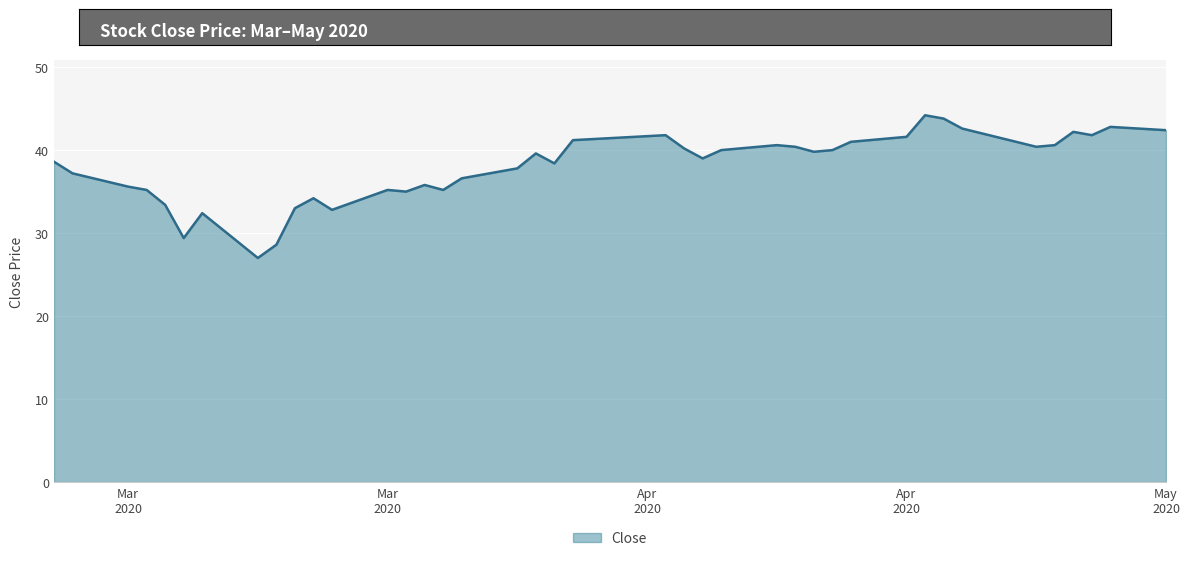

What is the difference between the maximum and minimum values?

17.2